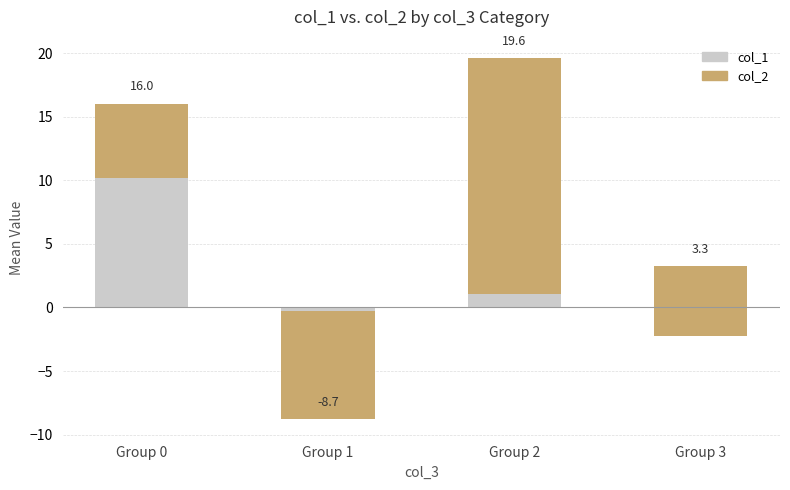

Where is col_1 nearest to the value 3?

Group 2